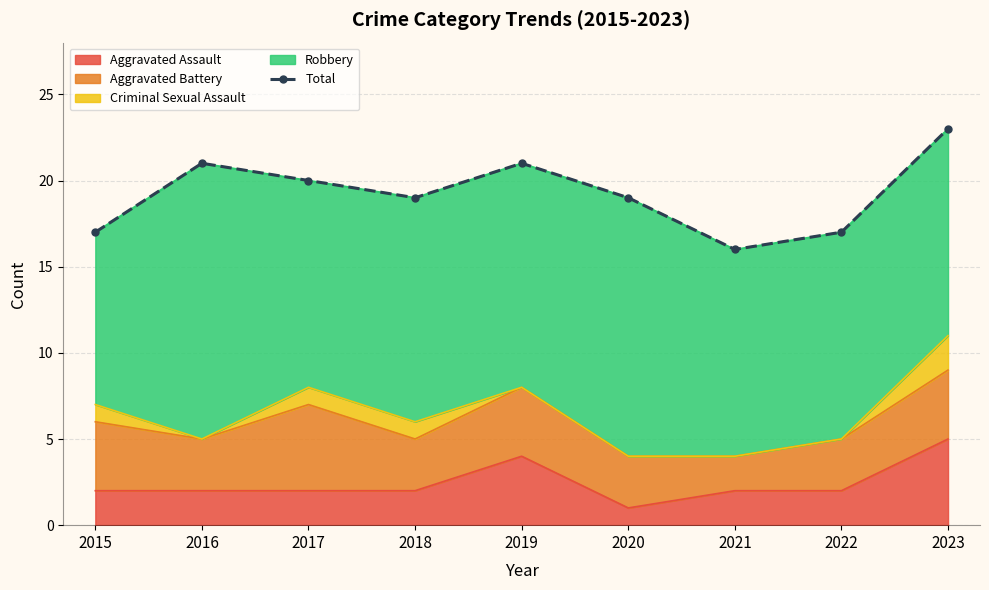

True or false: there are more than 2 points higher than both neighbors.

False